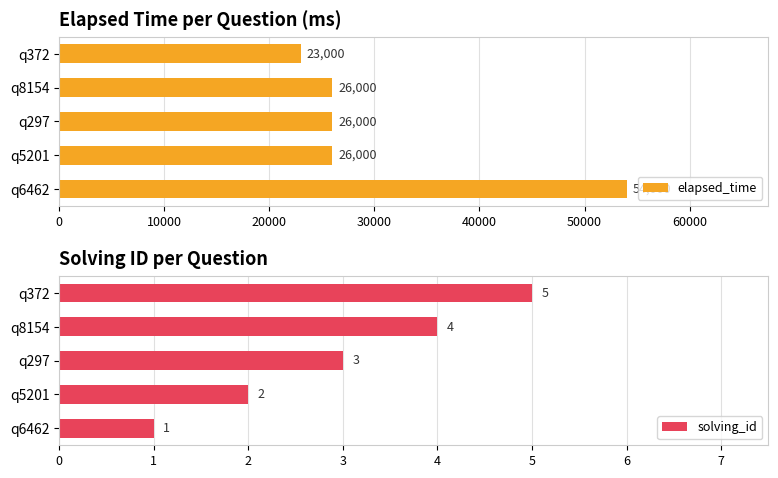

Which series has the largest range (max minus min)?

elapsed_time